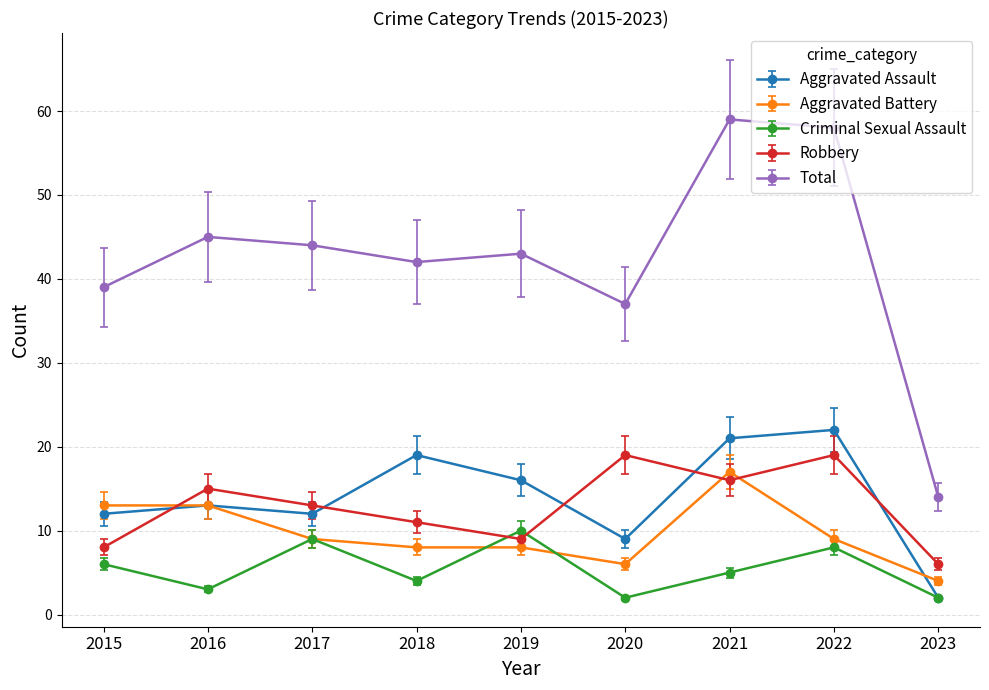

True or false: Robbery has a value of 1.8 at 2023.

False